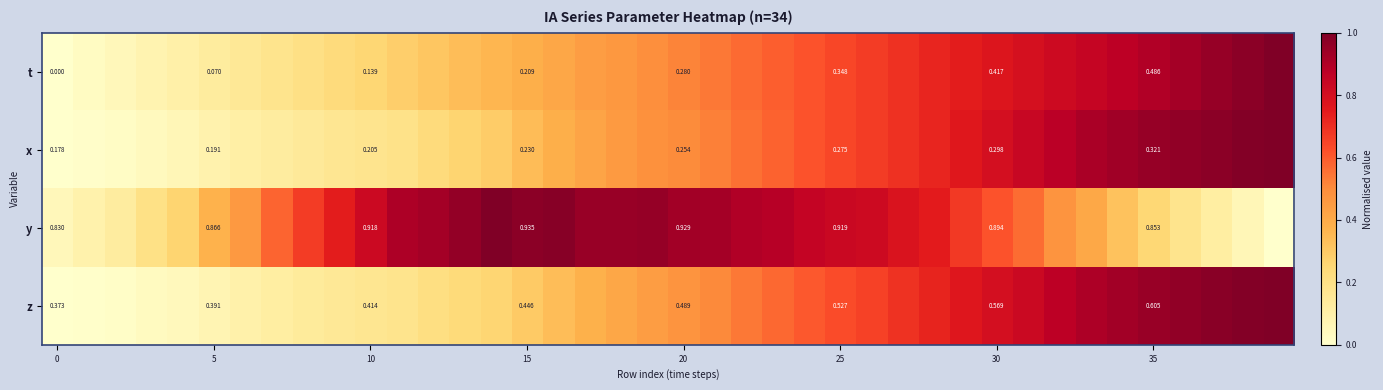

Between 25 and 30, which series saw the biggest shift?

t